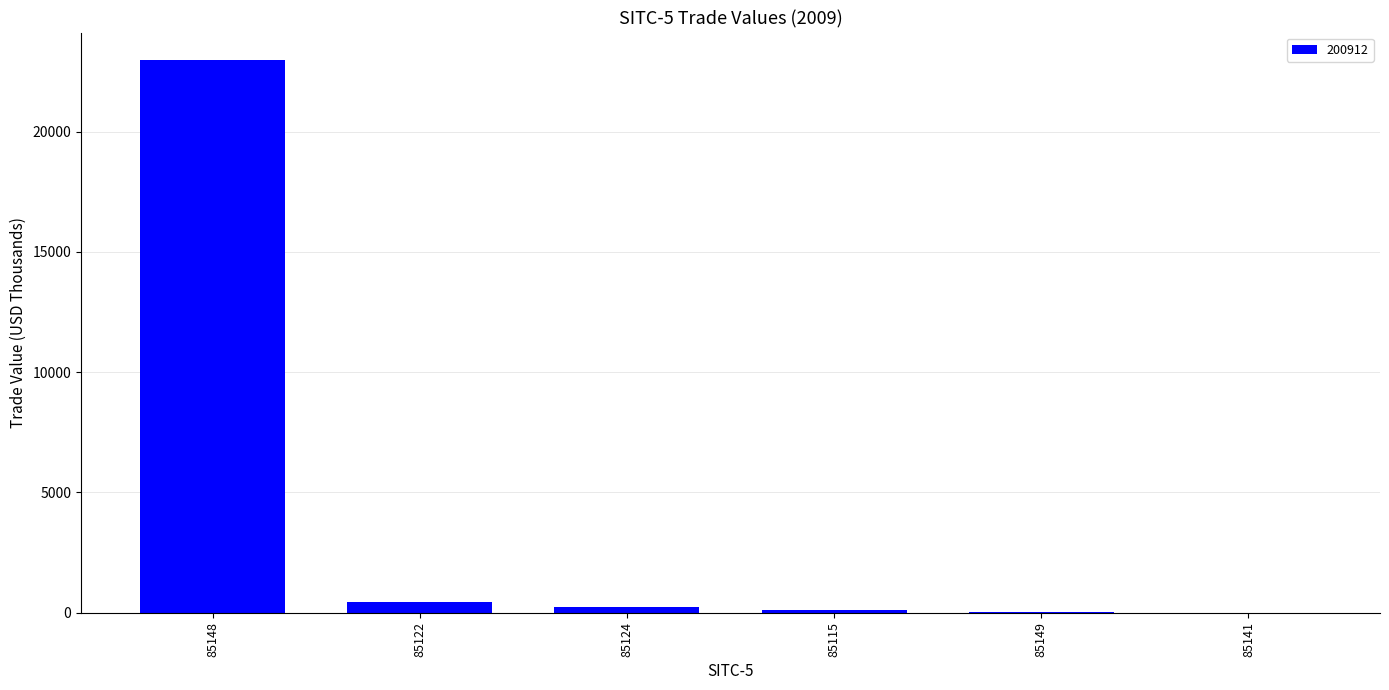

What is the sum of all values?

23753.7